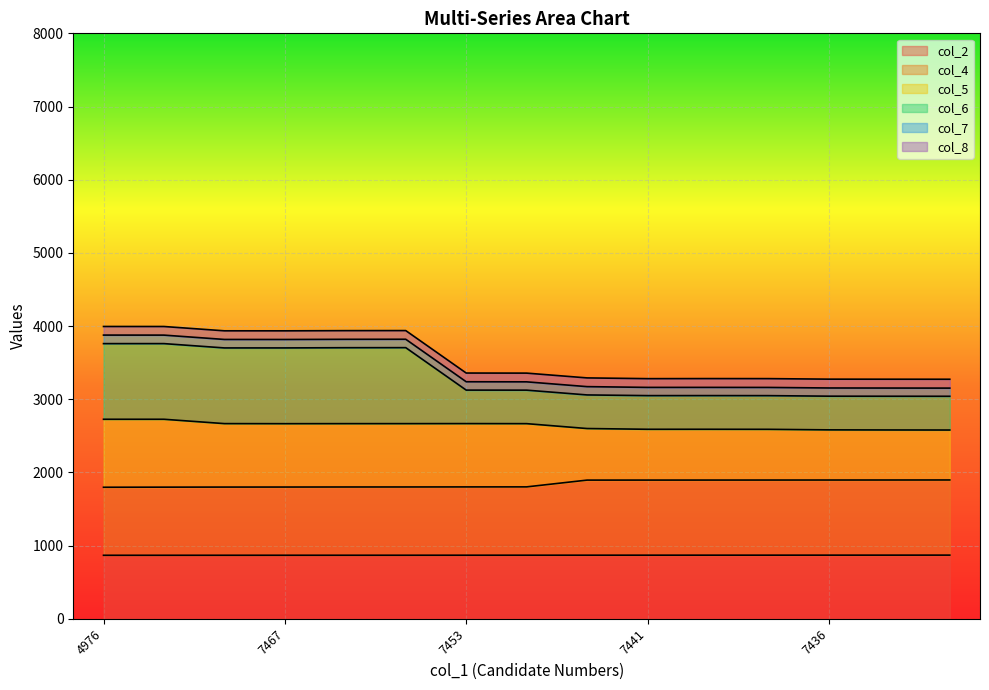

True or false: col_4 and col_5 intersect in this chart.

False